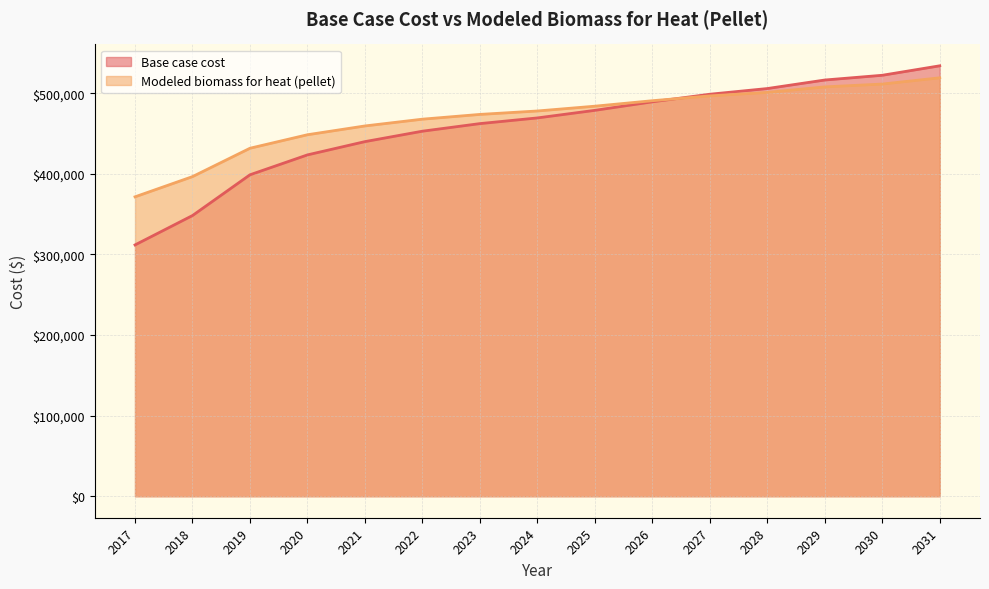

Reading right to left, list all the values displayed in this chart.

Base case cost: 2031=534191.3	2030=522428.4	2029=516547.0	2028=505960.3	2027=498902.6	2026=489492.3	2025=478905.7	2024=469495.4	2023=462437.6	2022=453027.3	2021=440088.1	2020=423620.0	2019=398918.0	2018=348337.5	2017=311872.5
Modeled biomass for heat (pellet): 2031=519263.8	2030=511536.1	2029=508019.9	2028=501163.5	2027=496841.1	2026=490857.7	2025=484052.6	2024=478104.5	2023=473853.1	2022=467942.2	2021=459533.2	2020=448626.6	2019=431866.3	2018=396666.2	2017=371556.7